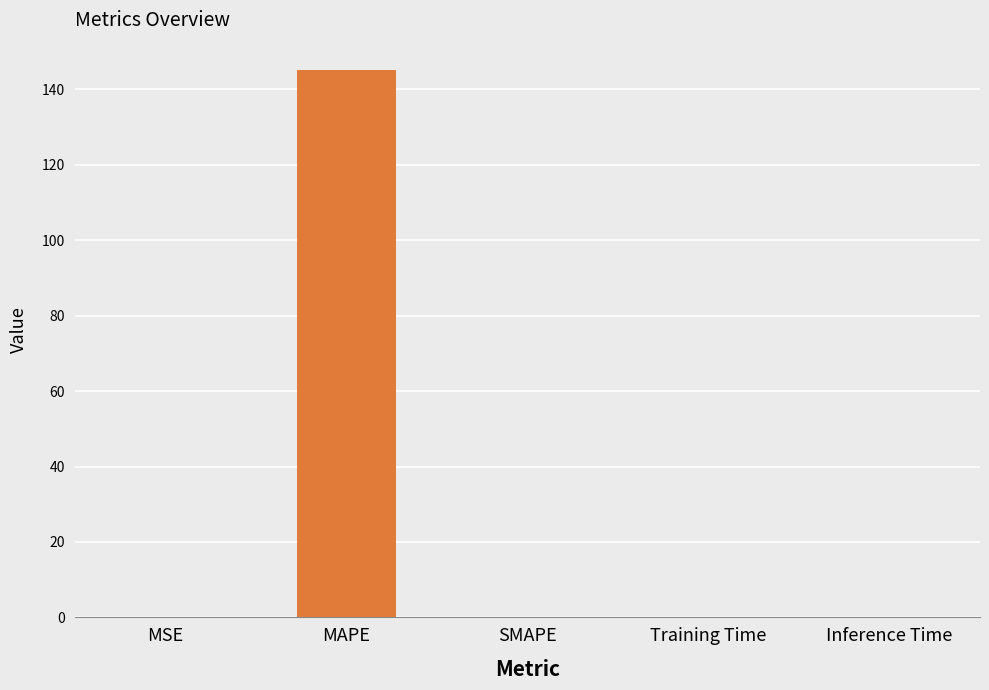

What is the approximate value at MAPE?

145.1